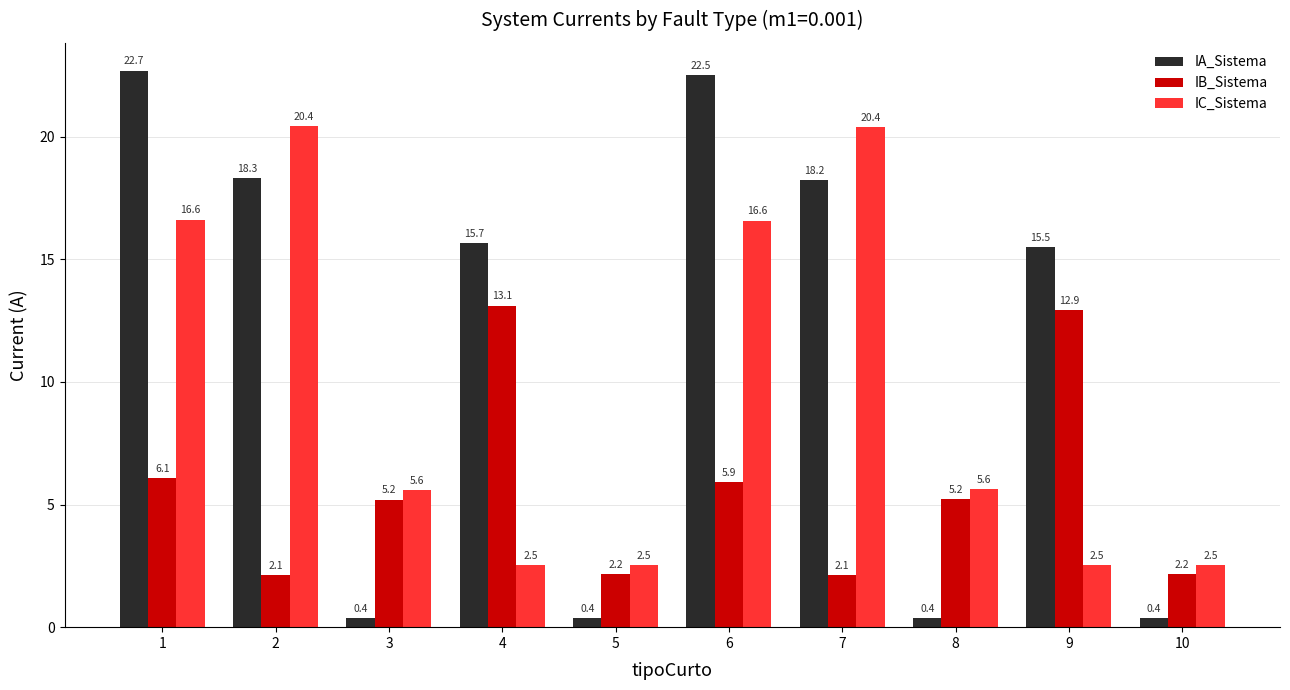

What are all the series names shown in the legend?

IA_Sistema, IB_Sistema, IC_Sistema